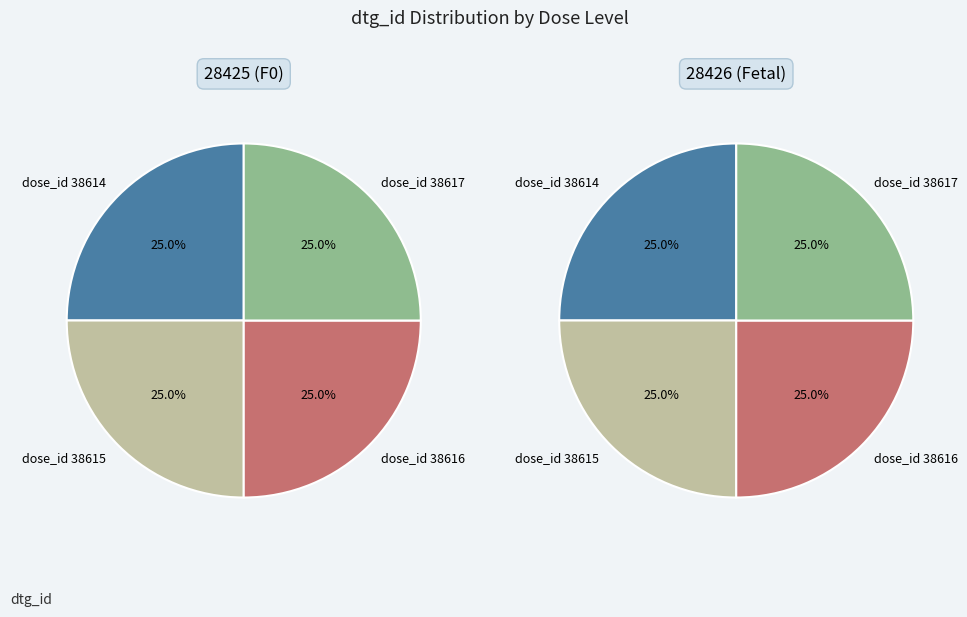

Is it true that 0 is 25% of the pie?

True